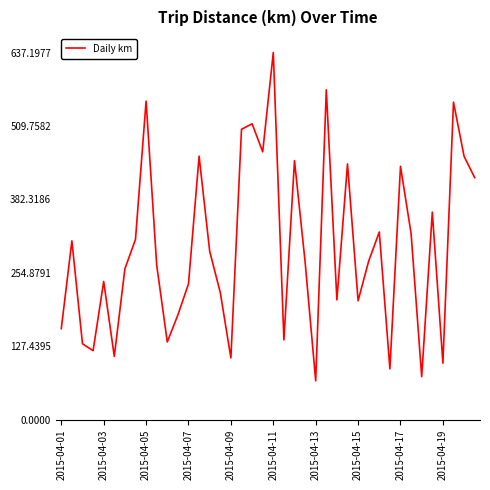

What is the greatest value displayed?

637.2